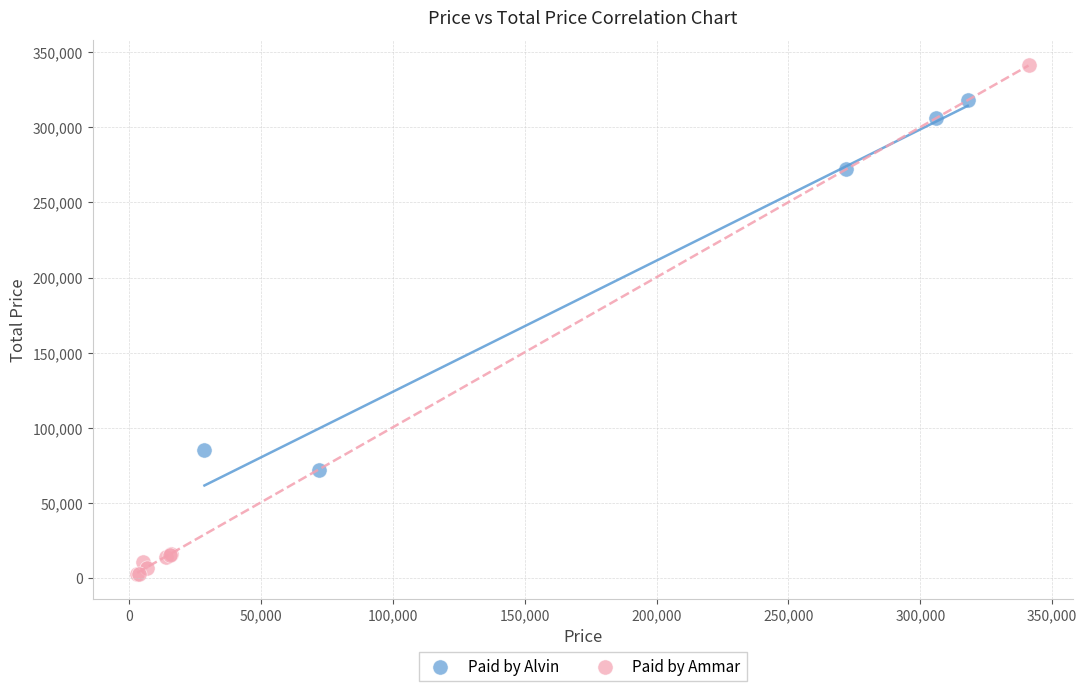

Which series has the largest Y range (max minus min)?

Paid by Ammar